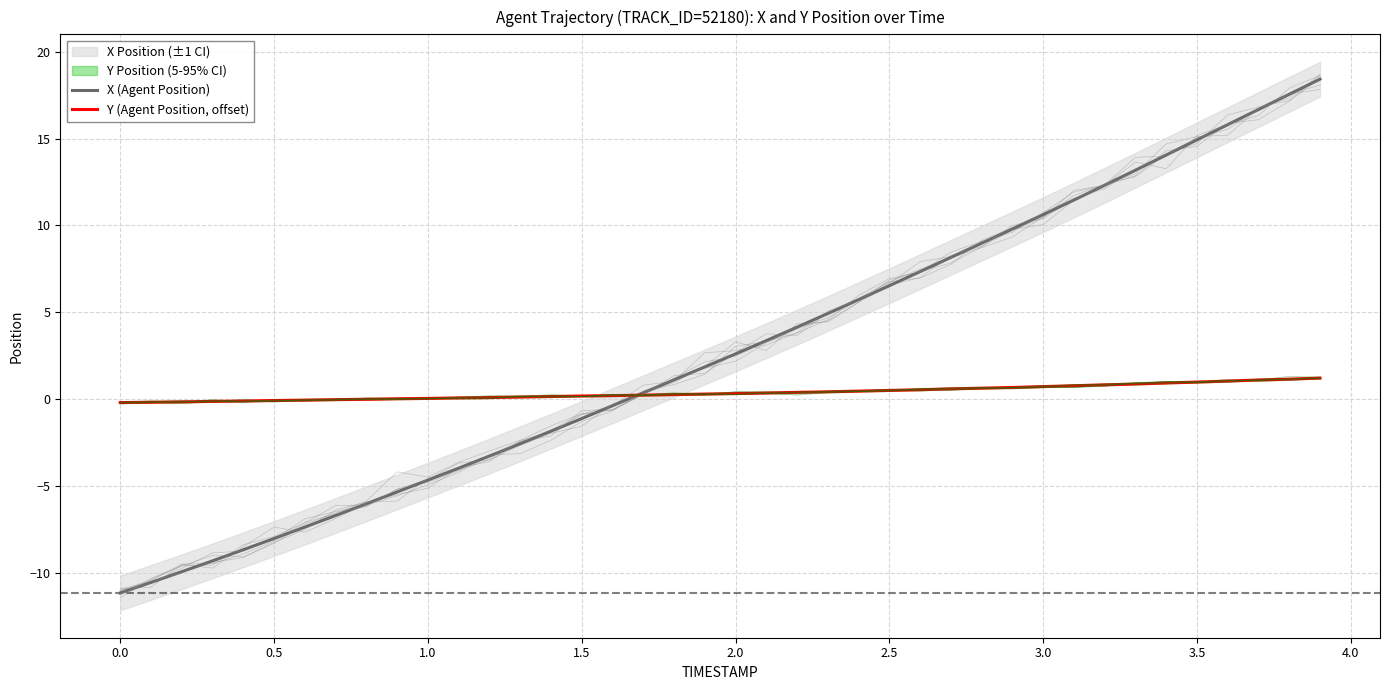

What is the lowest value of the X (Agent Position) series?

-11.2